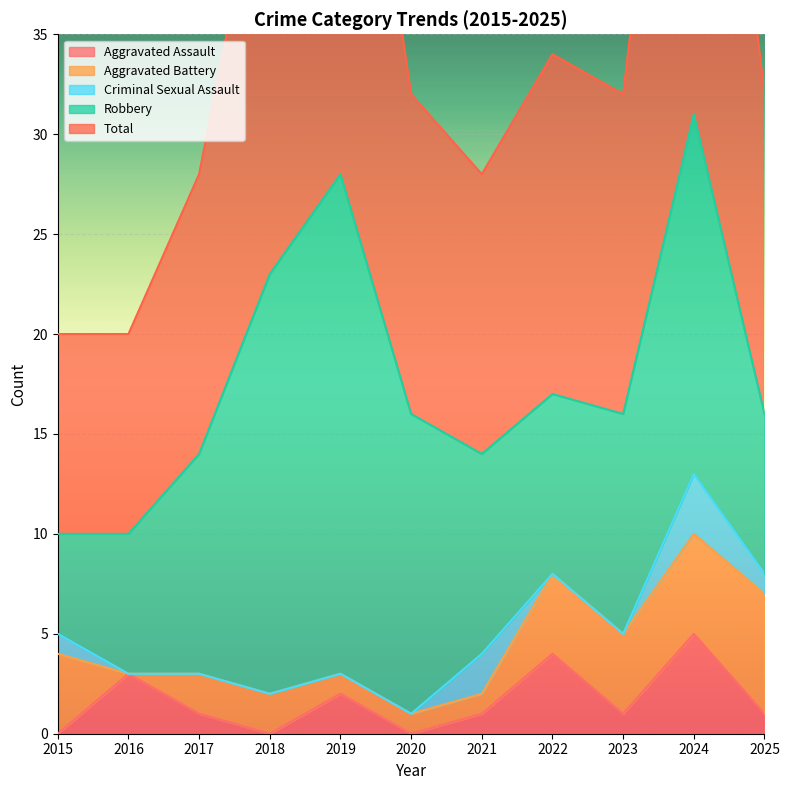

Which label corresponds to the smallest value in the chart?

2015